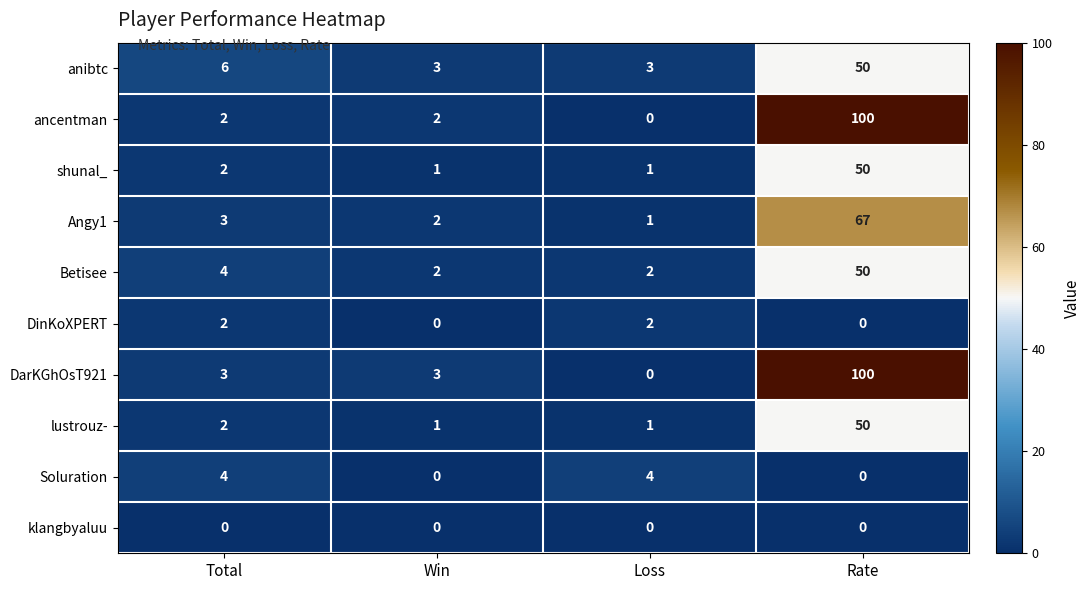

Is the value of Soluration at Win greater than the value of Angy1 at Rate?

No